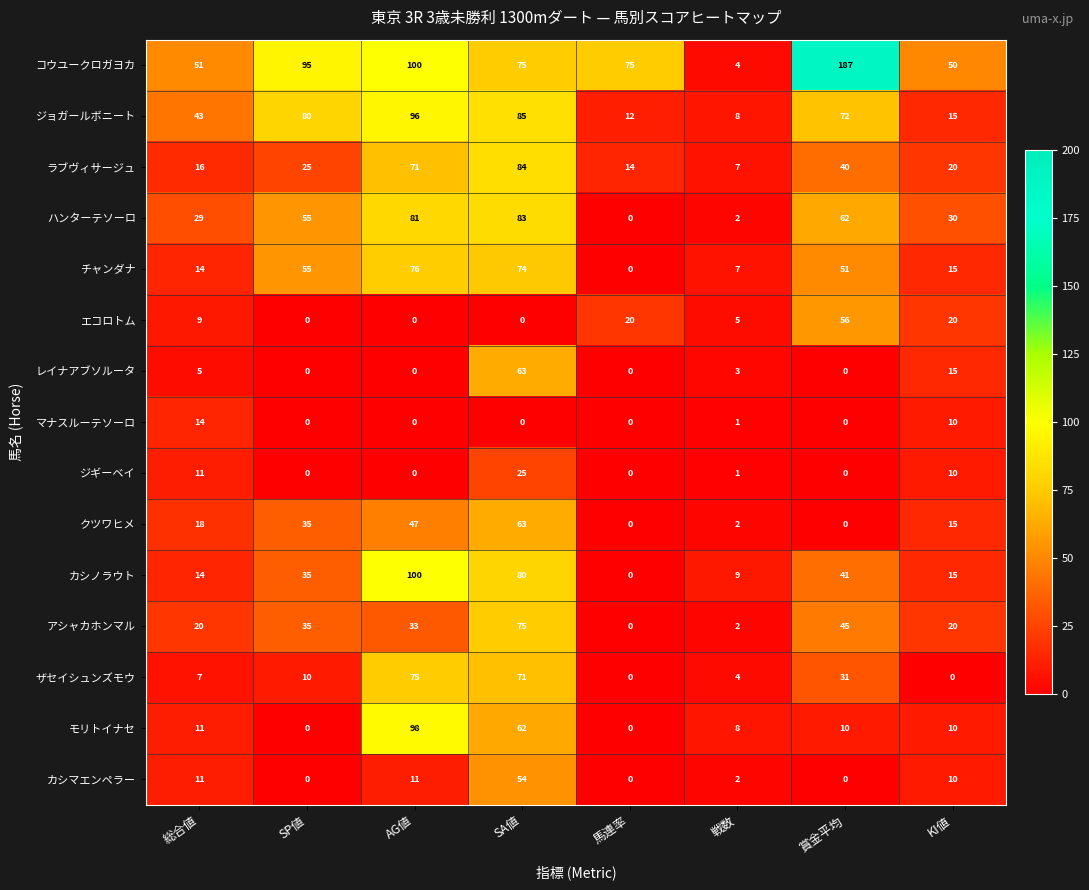

What is the difference between the コウユークロガヨカ values at 馬連率 and KI値?

25